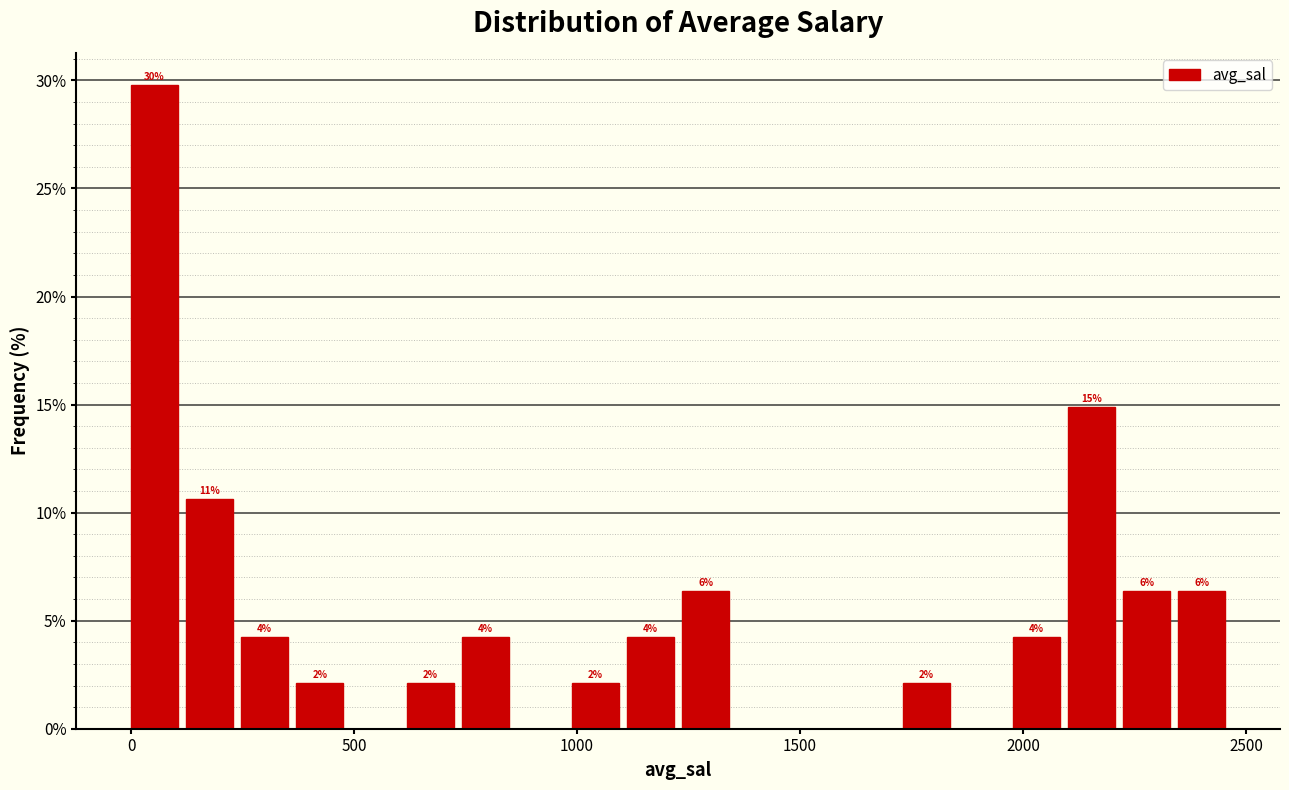

Around what value on the x-axis is the tallest bar? Give the approximate position of its centre, as read against the axis.

50